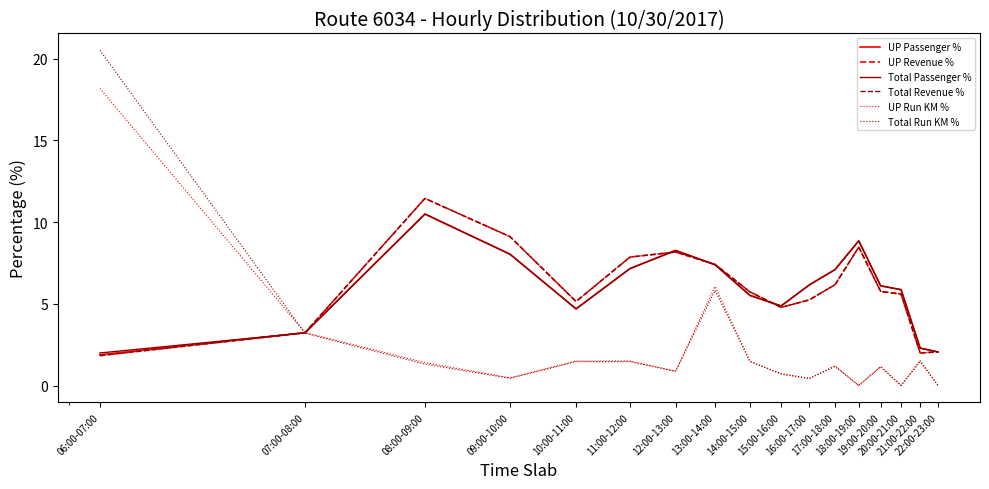

Is this an area chart (filled region under the line)?

No